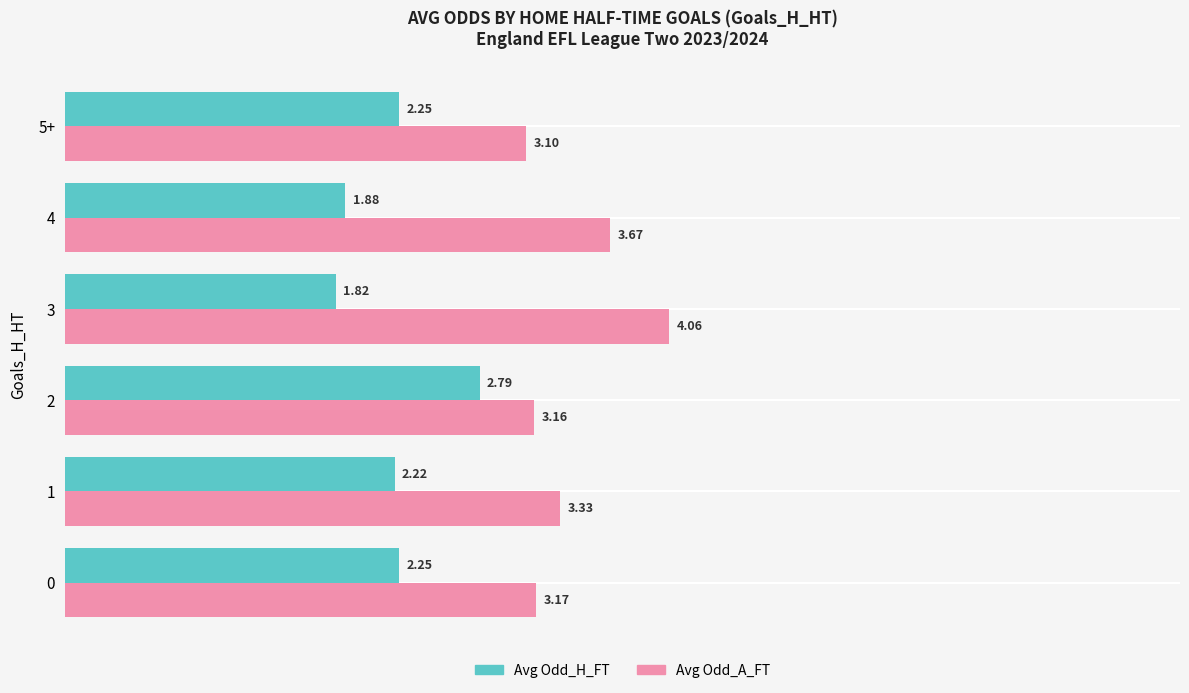

At how many categories does at least one series exceed 3?

6